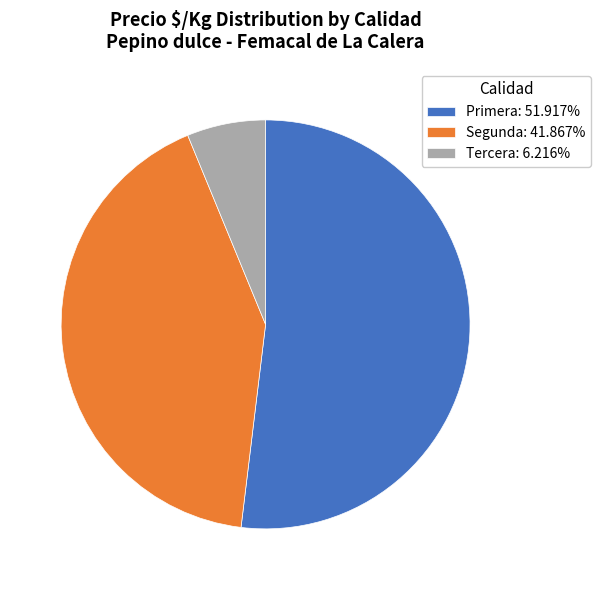

Approximately how many times larger is the value at Segunda: 41.867% compared to Primera: 51.917%?

0.8